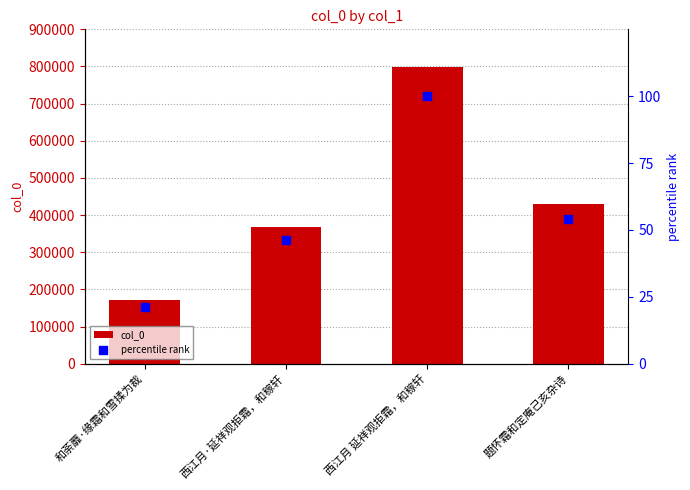

Which series reaches the maximum Y coordinate?

col_0